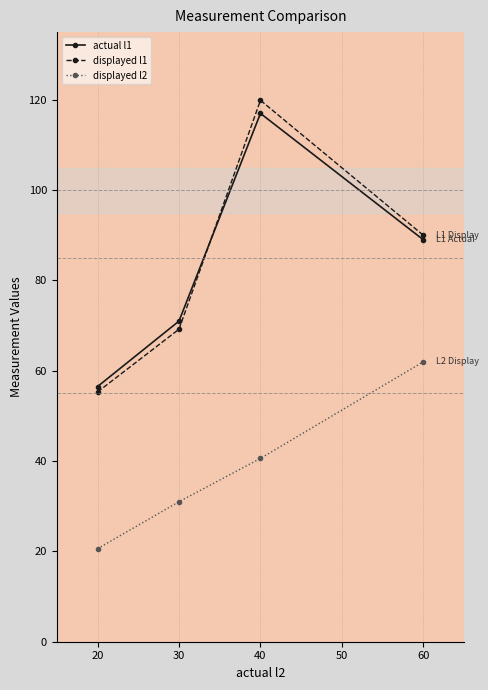

Which series changed the most between 30 and 60?

displayed l2